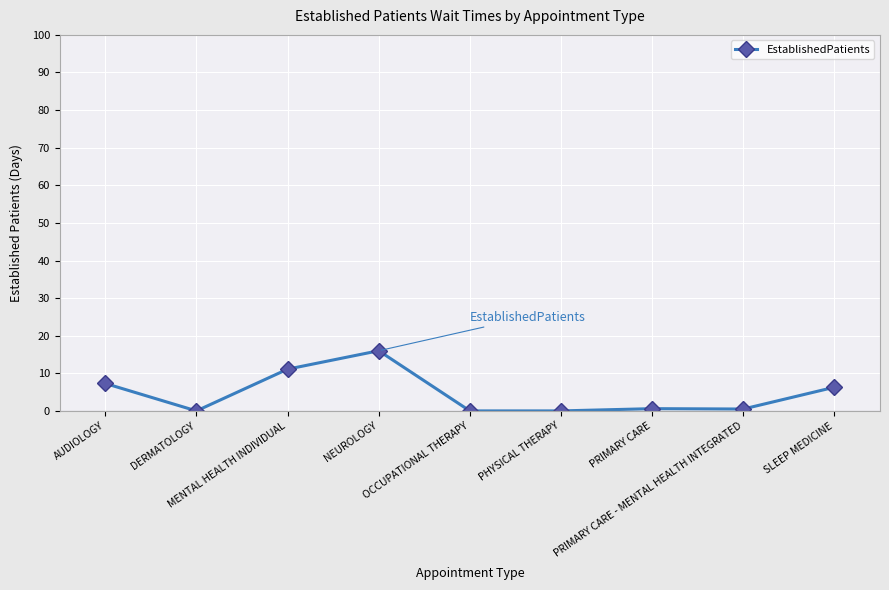

What is the value of the 7th point from the left?

0.6